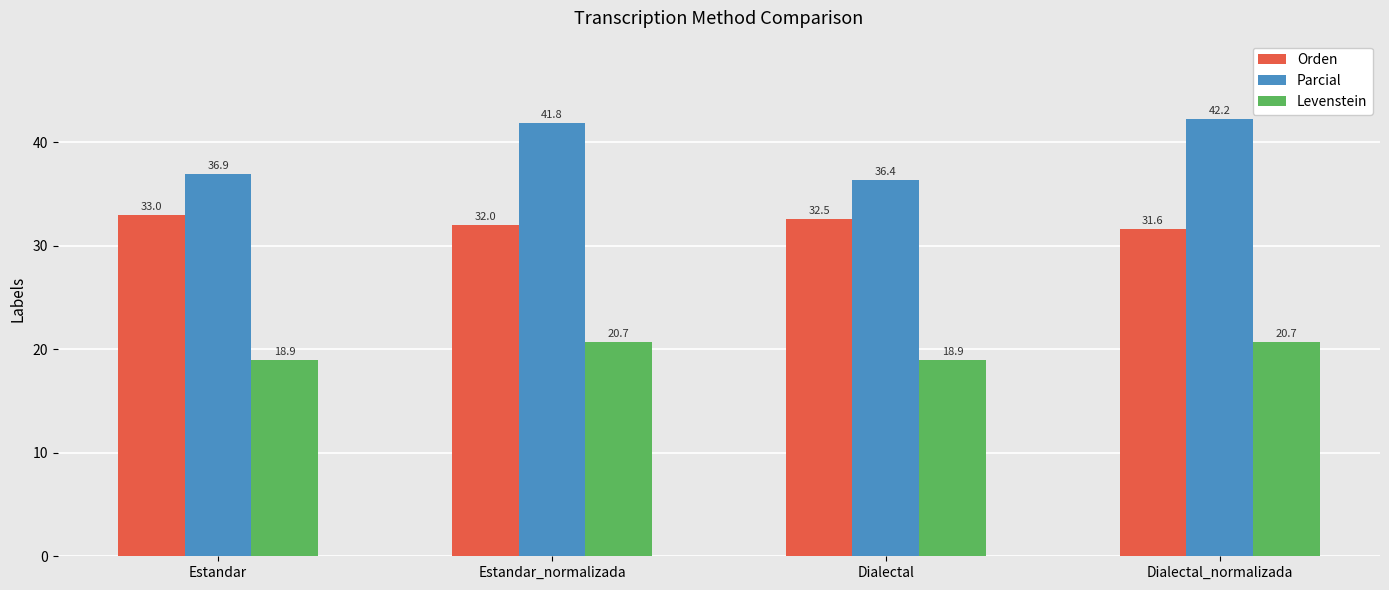

Which series has the widest spread of values?

Parcial